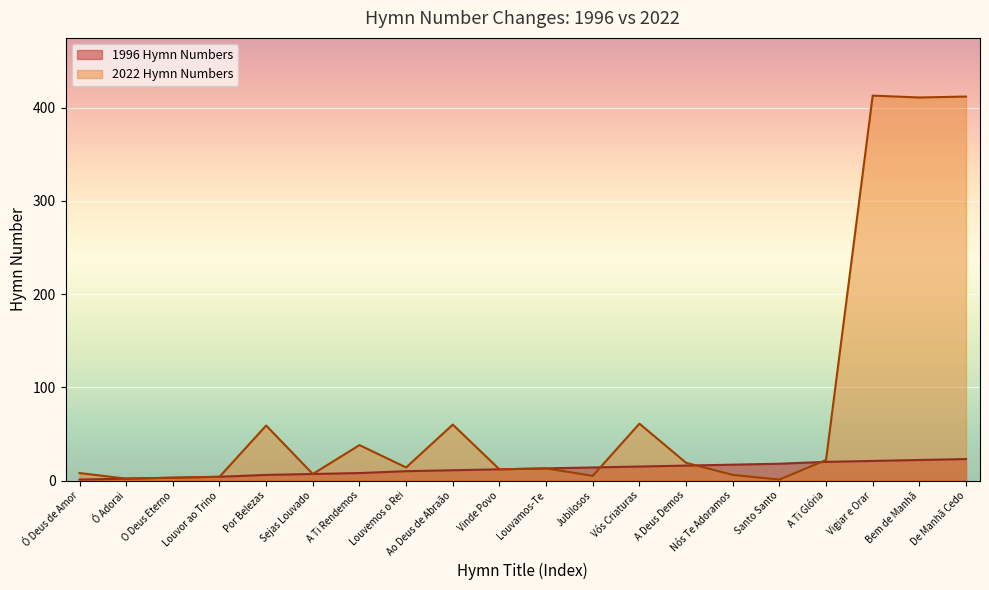

Rank the categories by 2022 Hymn Numbers value from lowest to highest.

Santo Santo, Ó Adorai, O Deus Eterno, Louvor ao Trino, Jubilosos, Nós Te Adoramos, Sejas Louvado, Ó Deus de Amor, Vinde Povo, Louvamos-Te, Louvemos o Rei, A Deus Demos, A Ti Glória, A Ti Rendemos, Por Belezas, Ao Deus de Abraão, Vós Criaturas, Bem de Manhã, De Manhã Cedo, Vigiar e Orar